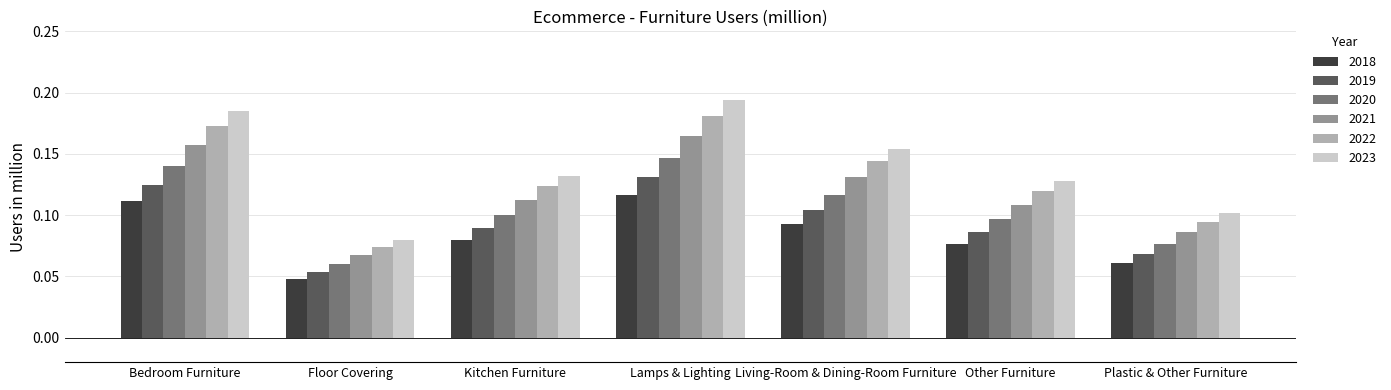

Which series has the widest spread of values?

2023